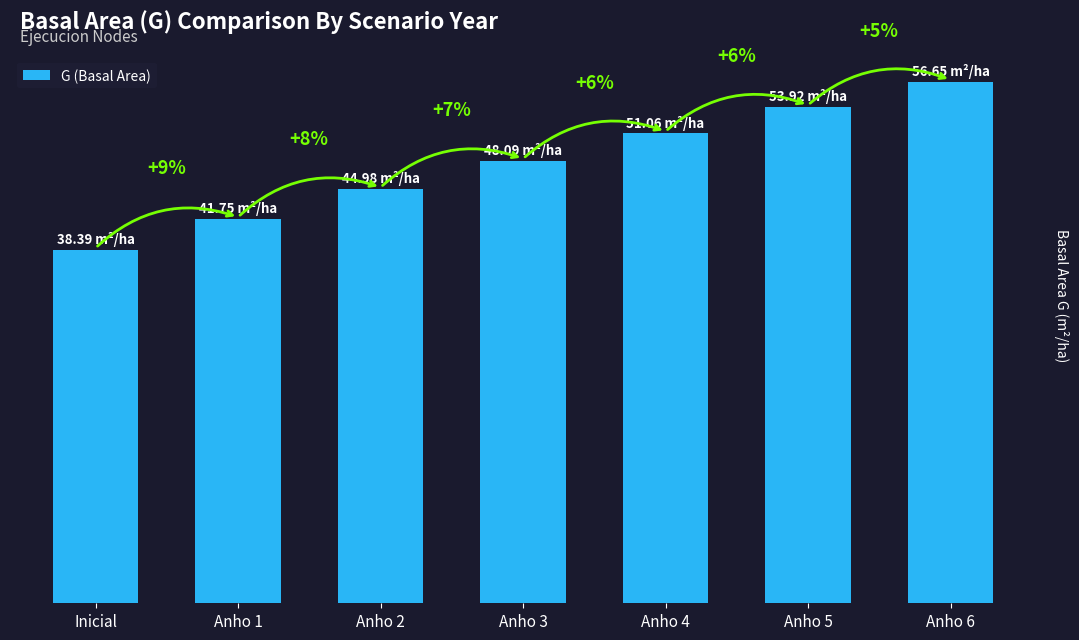

Does the chart contain any negative values?

No